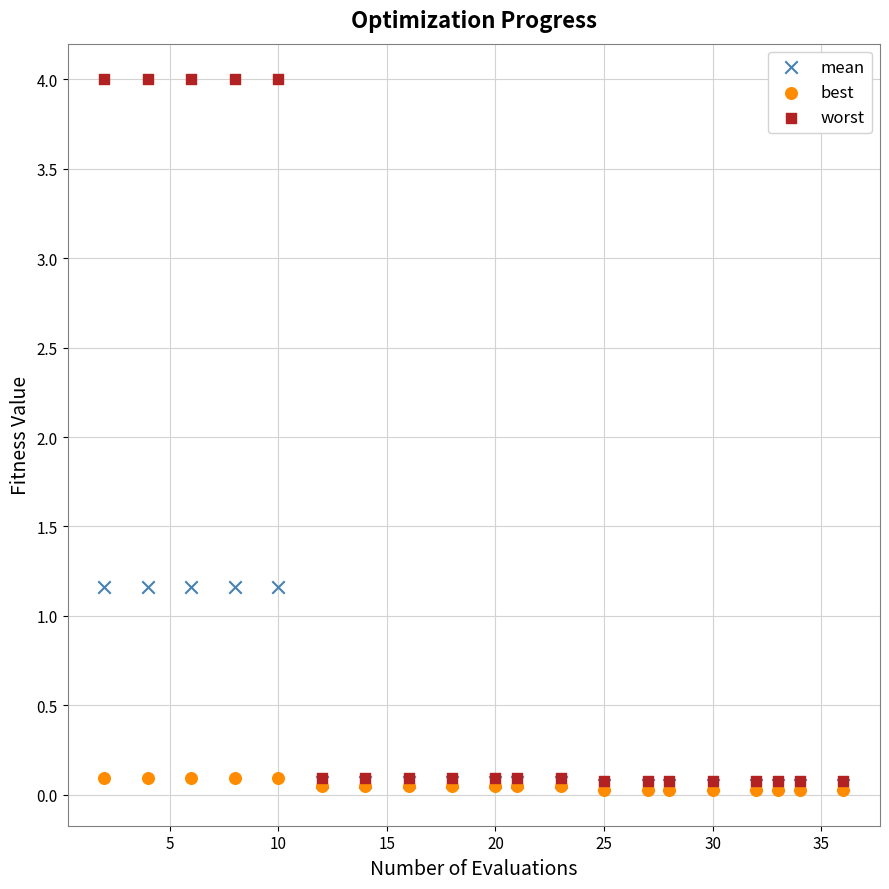

What are all the series names shown in the legend?

mean, best, worst